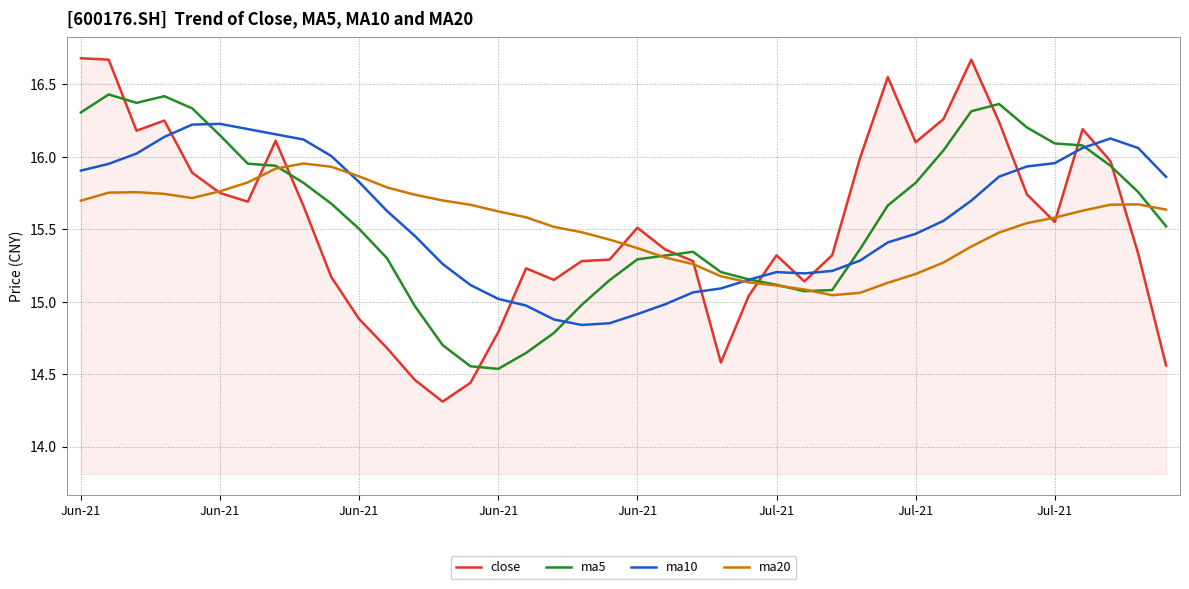

At how many categories does at least one series exceed 15?

40